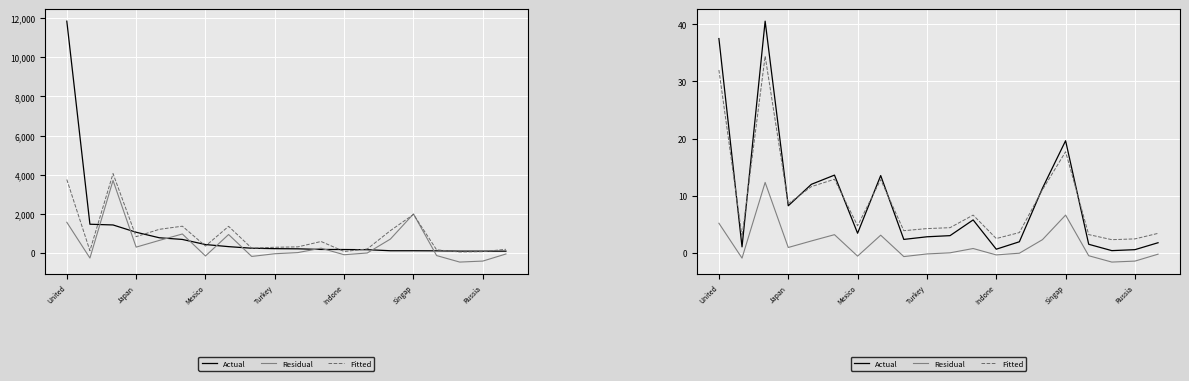

True or false: Residual has a value of 0.0 at 10.

True